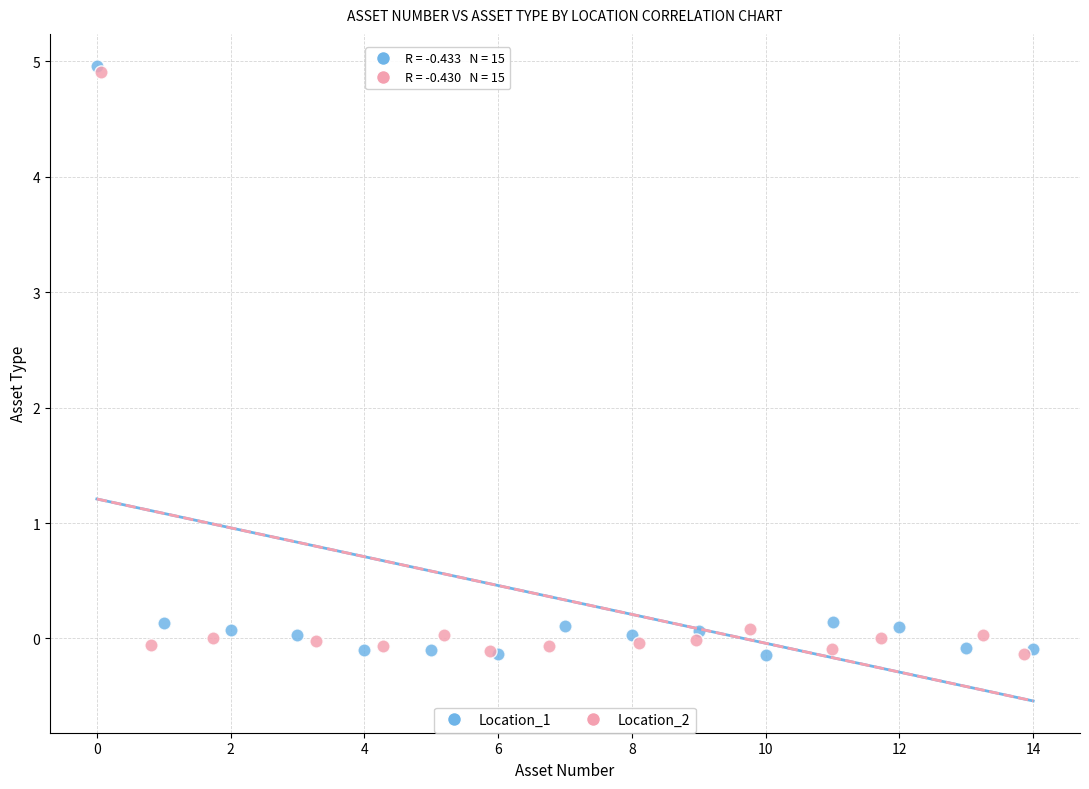

What are all the series names shown in the legend?

Location_1, Location_2